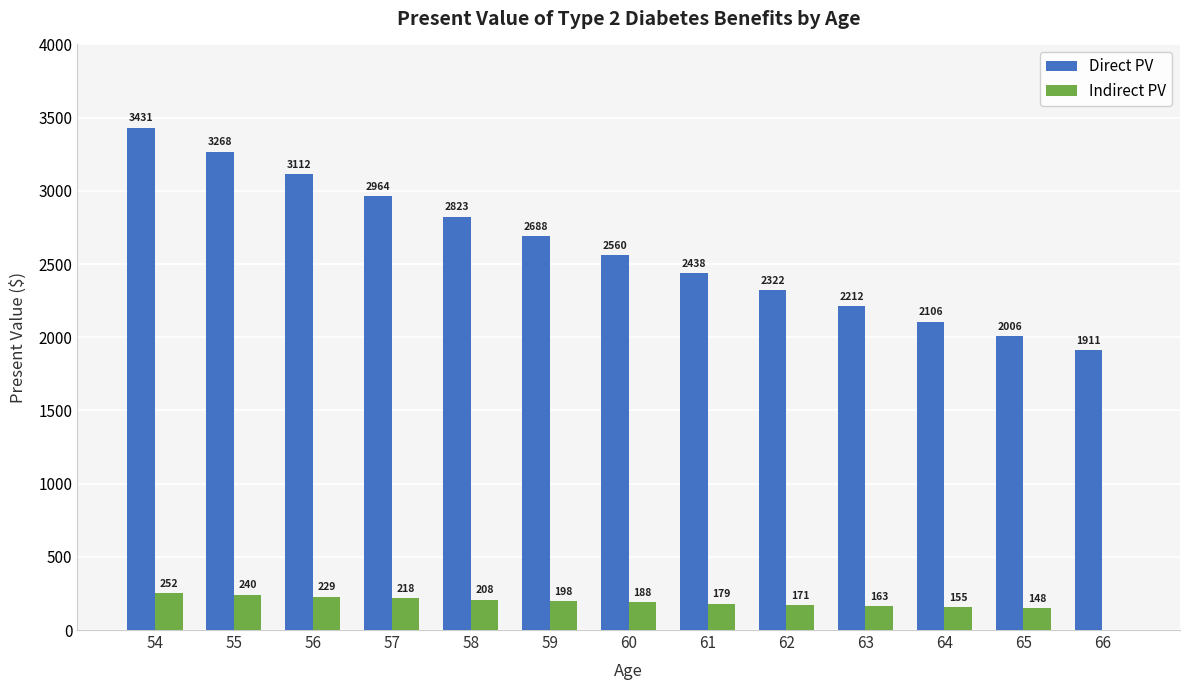

What is the difference between the Direct PV values at 63 and 57?

752.2